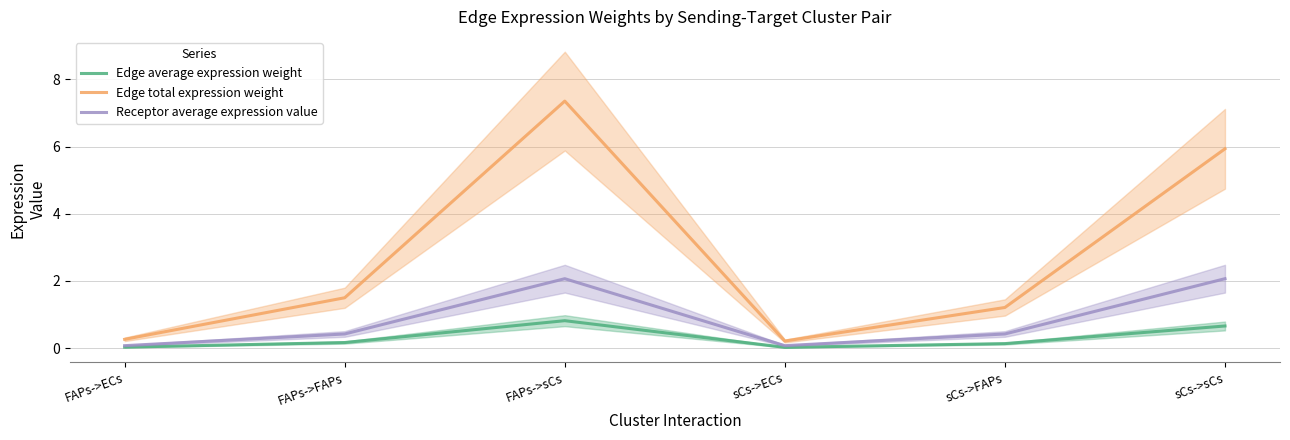

Which series has the largest total across all categories?

Edge total expression weight